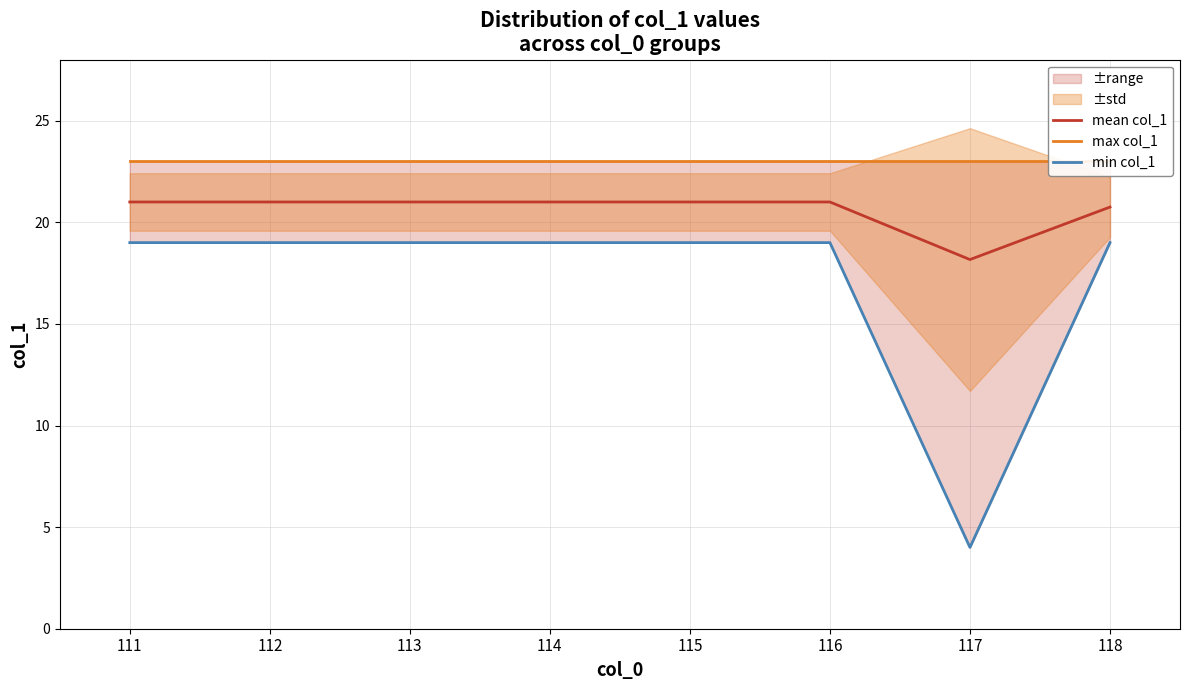

What is the sum of the max col_1 values at 112 and 117?

46.0